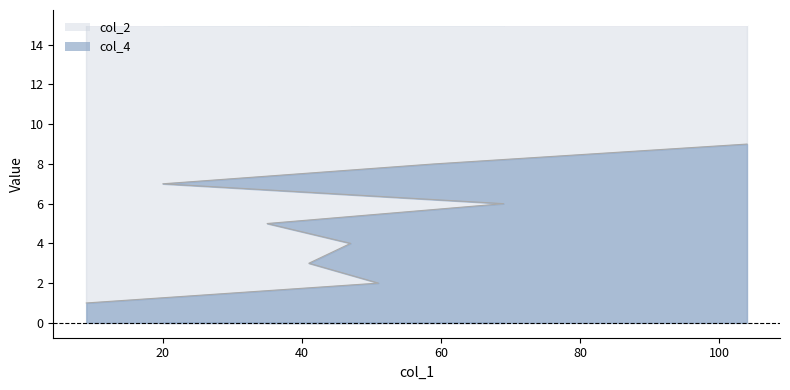

What is the change in value from 51 to 59?

+6